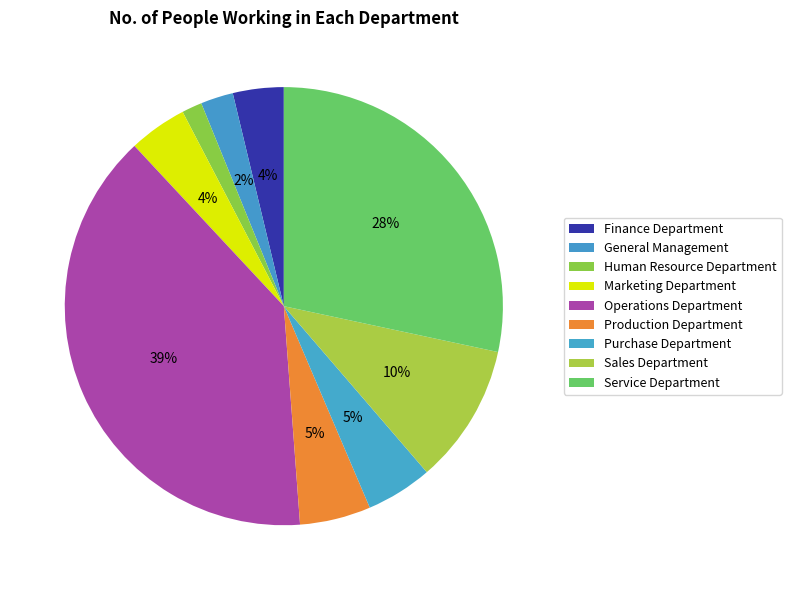

True or false: Production Department accounts for 5% of the total.

True